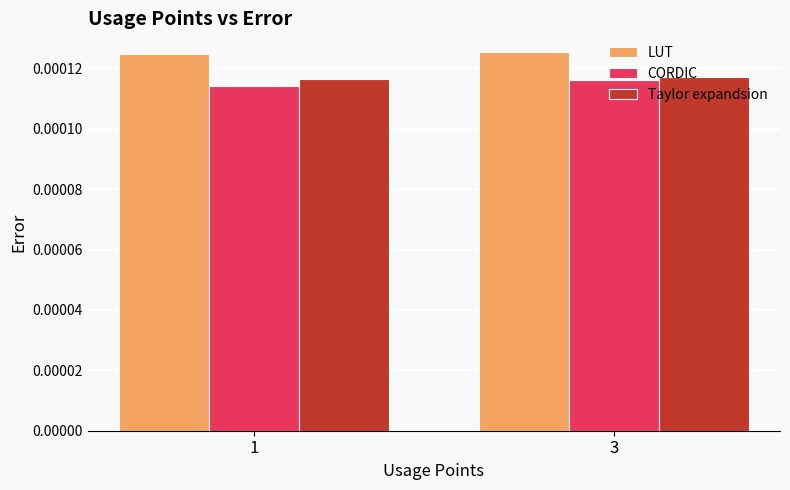

At how many categories does at least one series exceed 0?

2